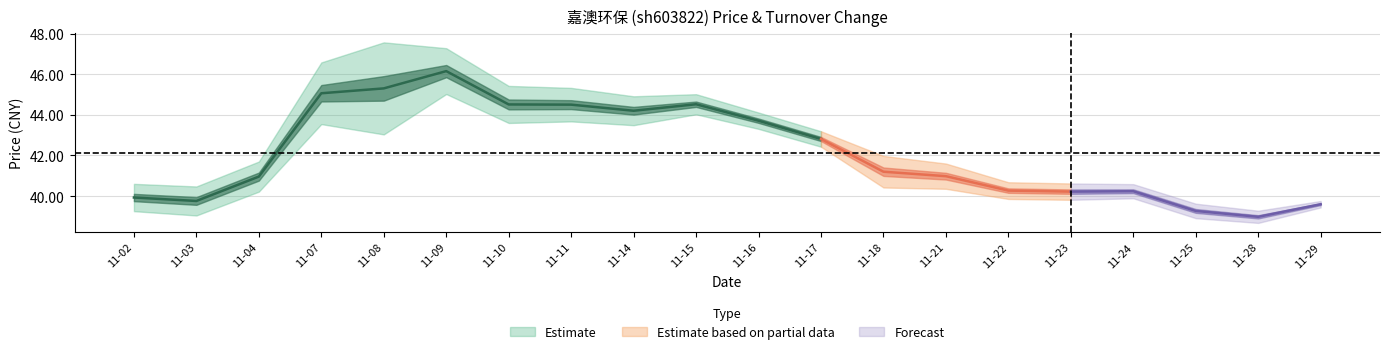

What is the sum of all price values?

842.2